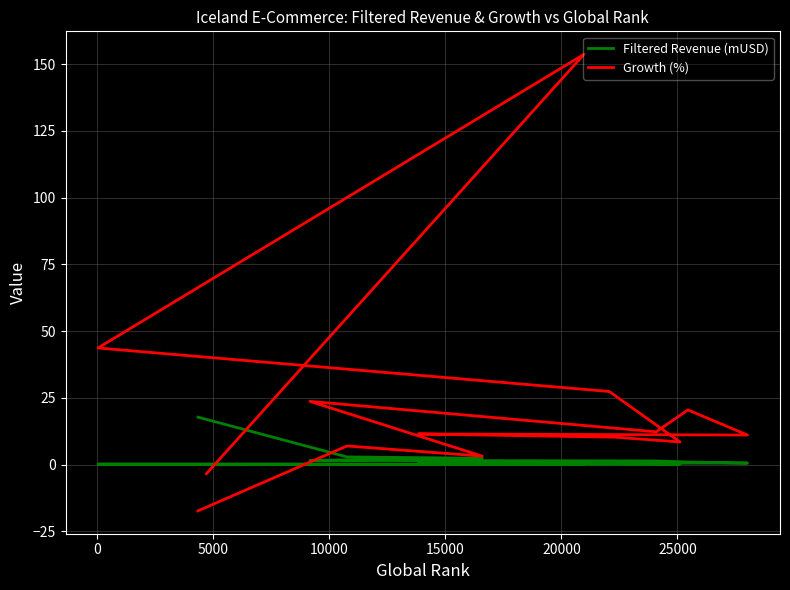

How many lines are shown in the chart?

2